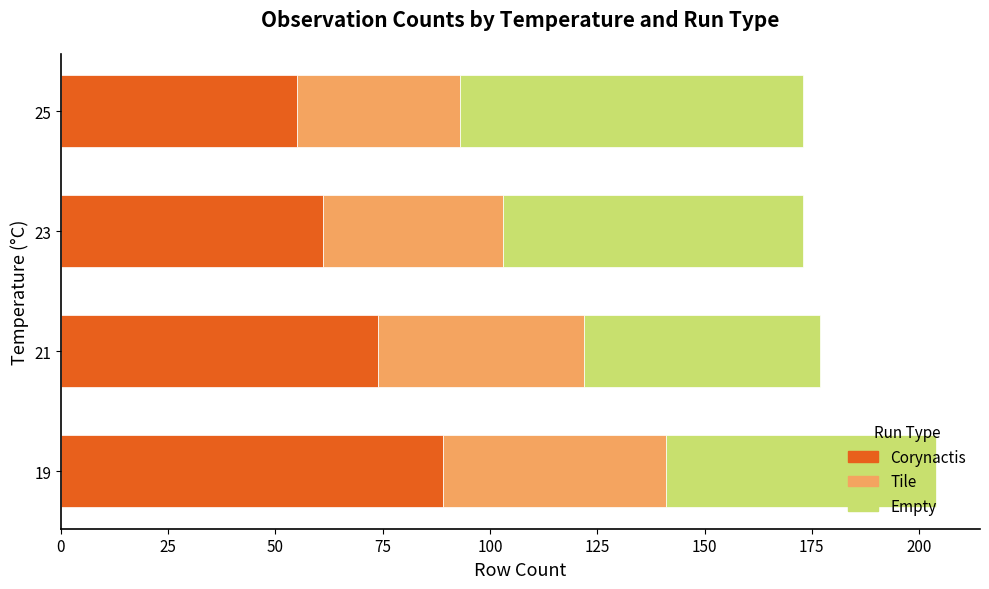

True or false: Corynactis has a value of 55 at 25.

True